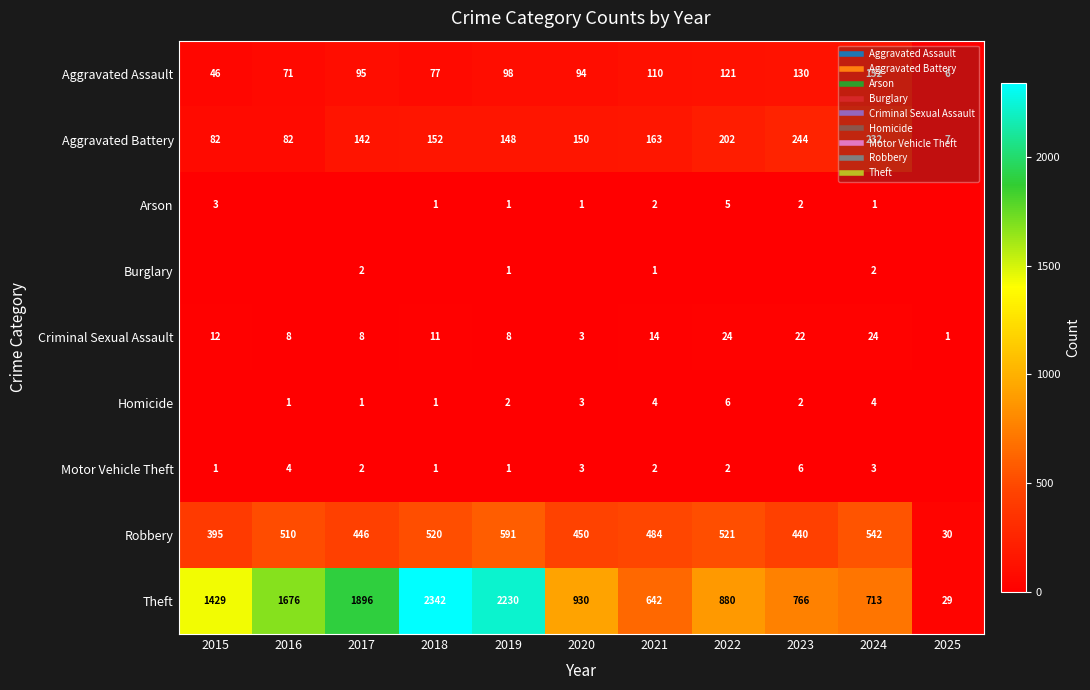

Read the Homicide value at 2017.

1